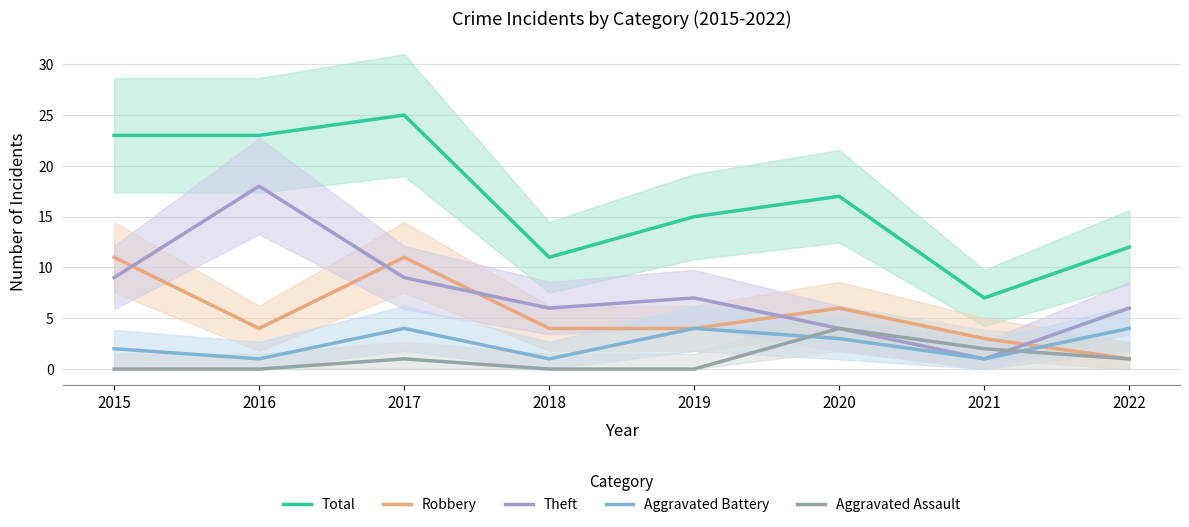

What is the difference between the second highest and second lowest values in the Aggravated Battery series?

3